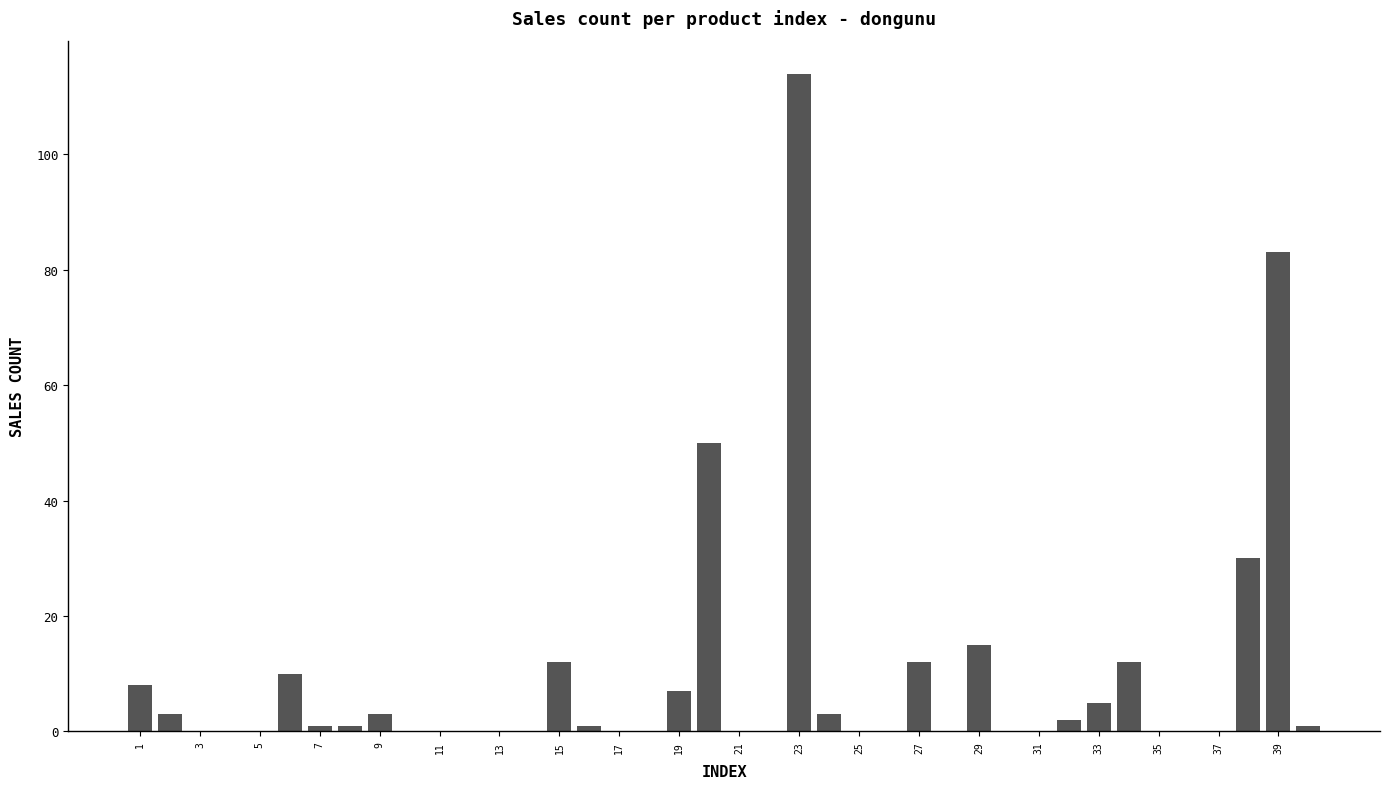

Are the bars grouped side by side (vs. stacked)?

No